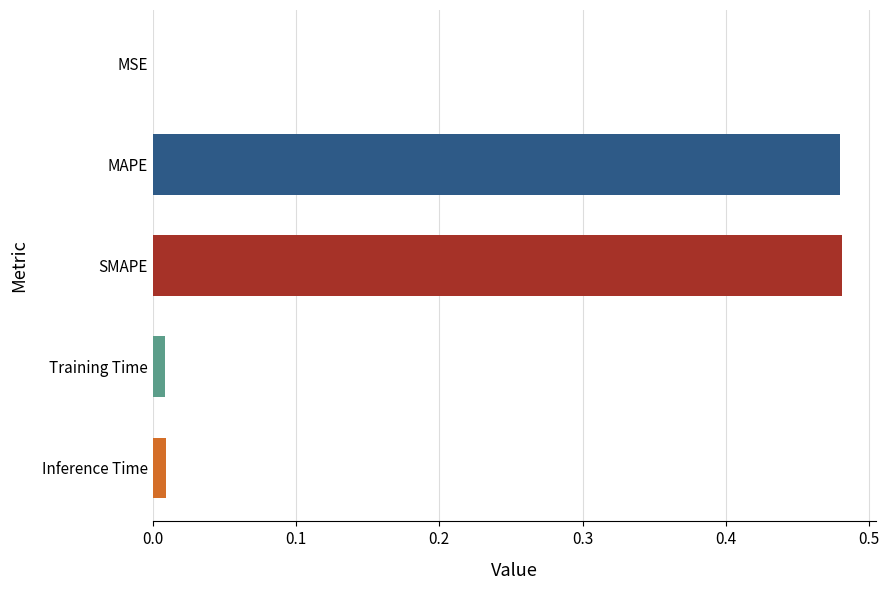

How many distinct data groups are displayed?

1